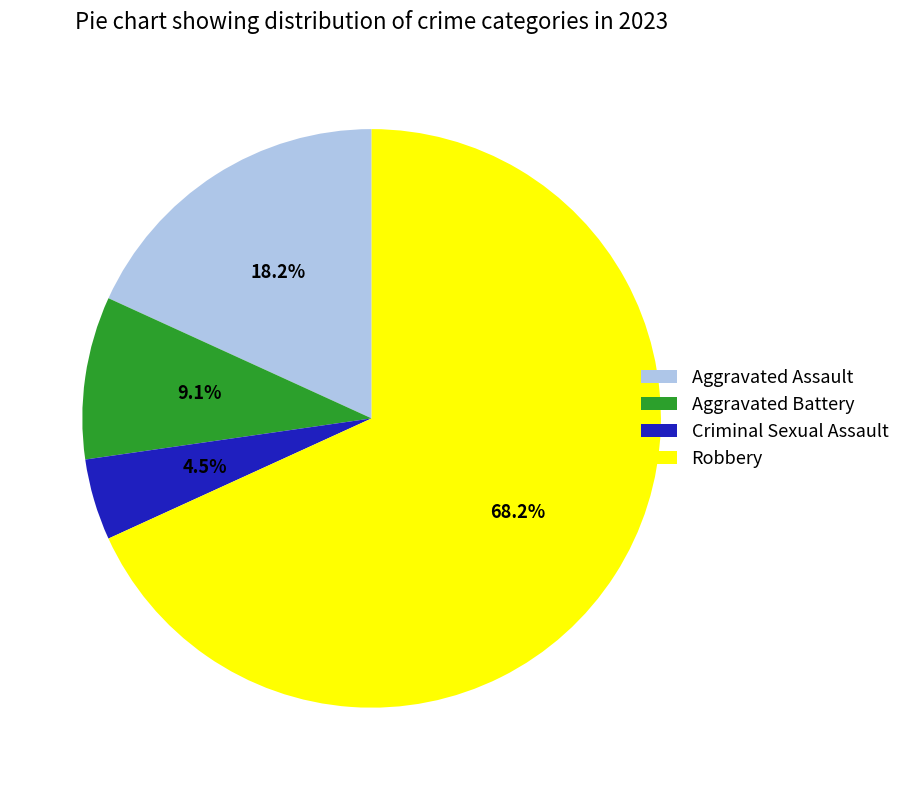

Which slice is the largest?

Robbery